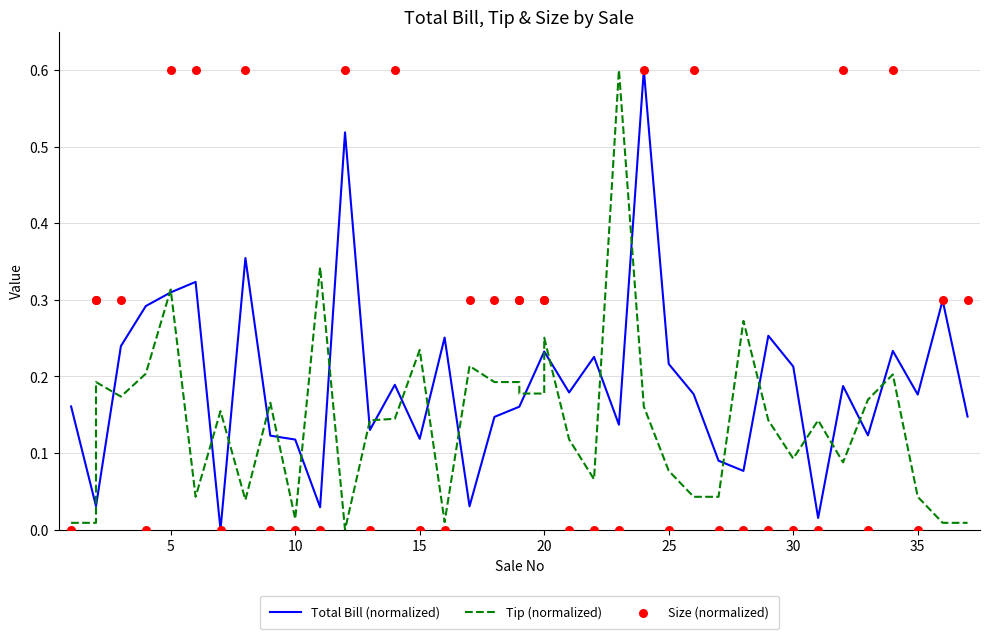

Is the value of Size (normalized) at 26 greater than the value of Tip (normalized) at 10?

Yes